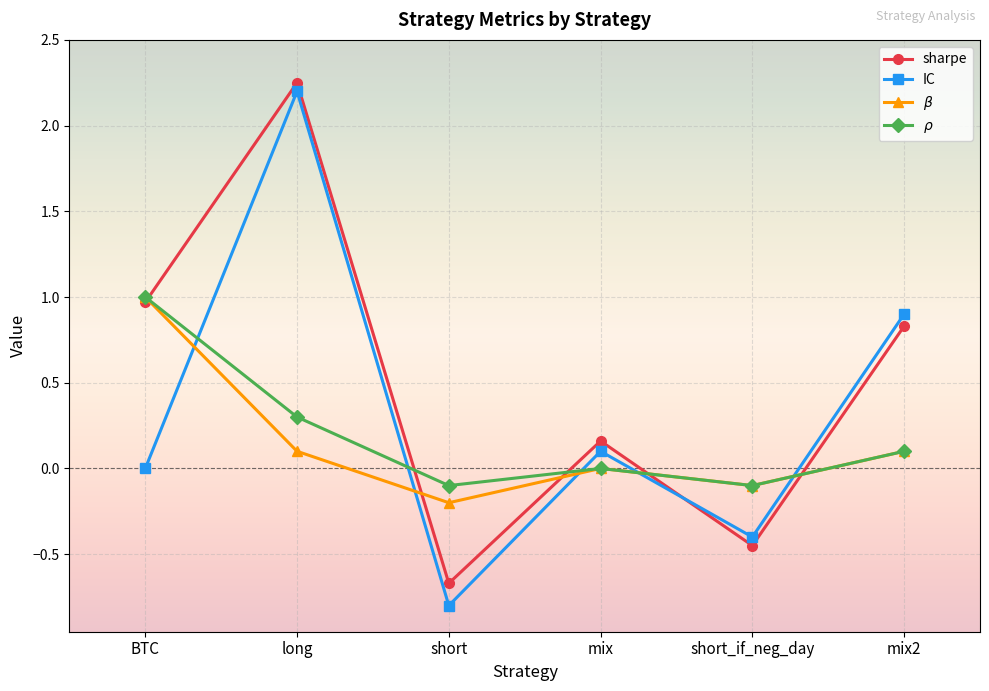

At how many categories does at least one series exceed 0?

4